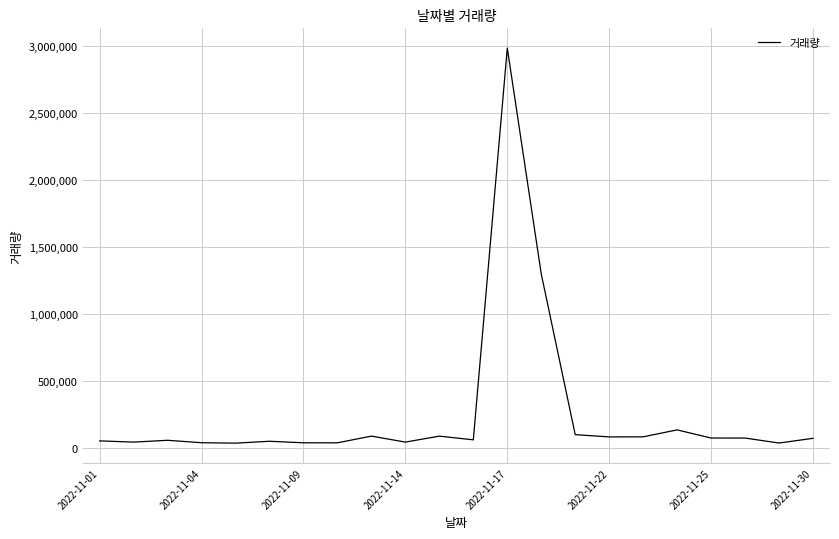

How many distinct data groups are displayed?

1